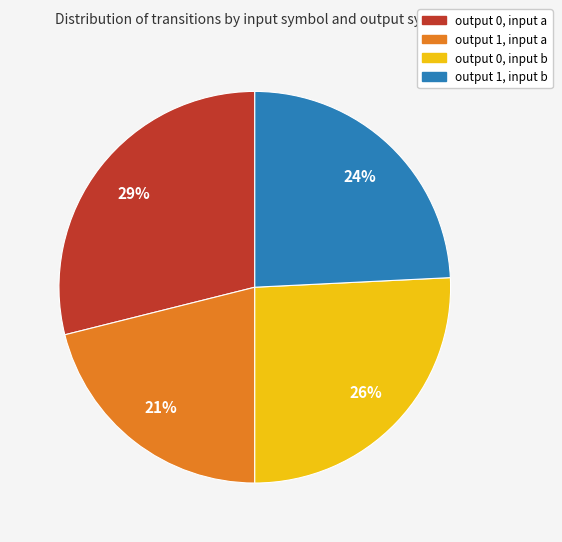

Is there any slice that represents more than half of the pie?

No